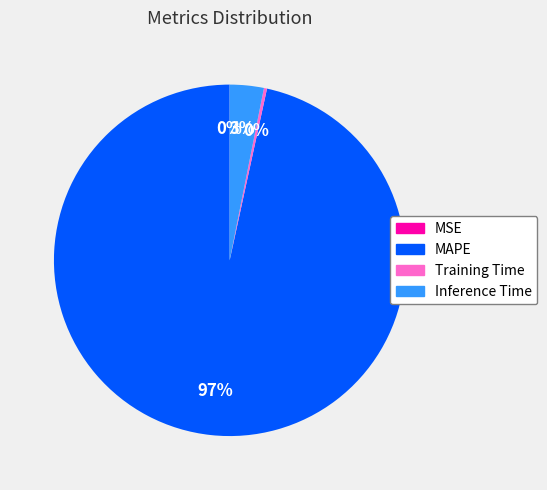

What percentage is the Inference Time slice, to the nearest percent?

3%